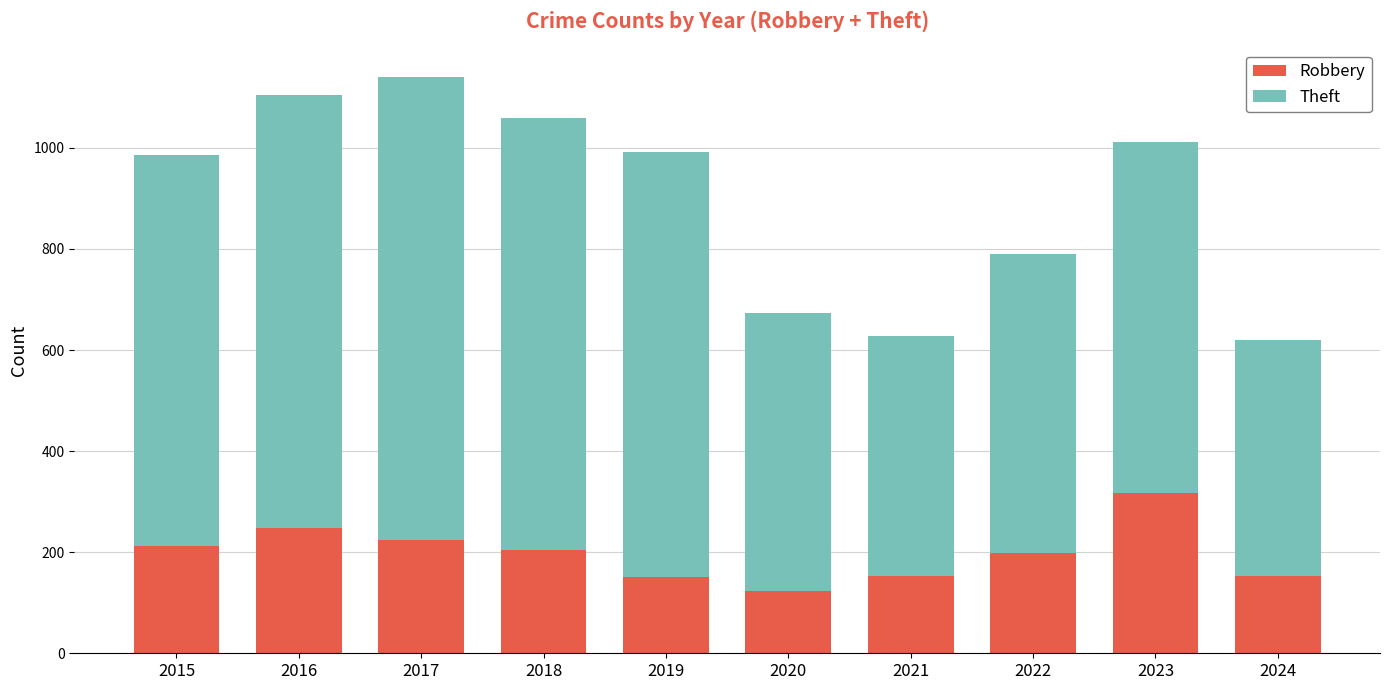

How many bars are there in total?

10